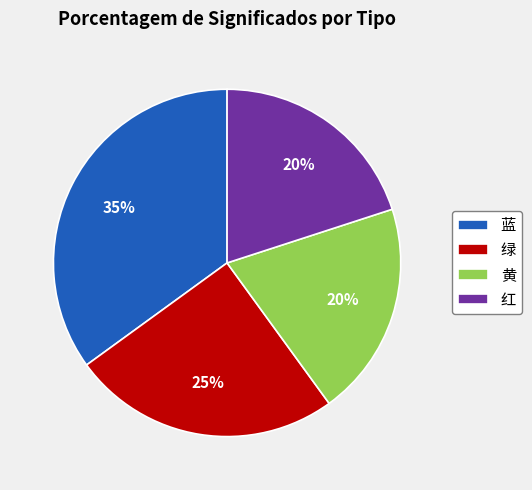

Is there a majority slice in this chart?

No